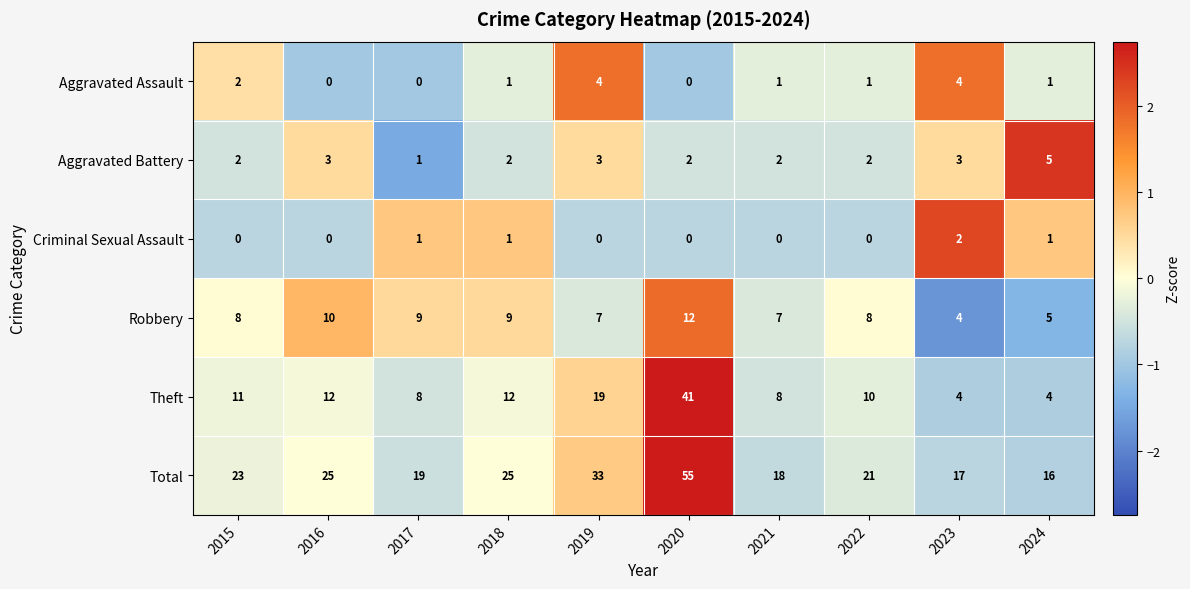

Is it true that Total equals 23 at 2015?

True